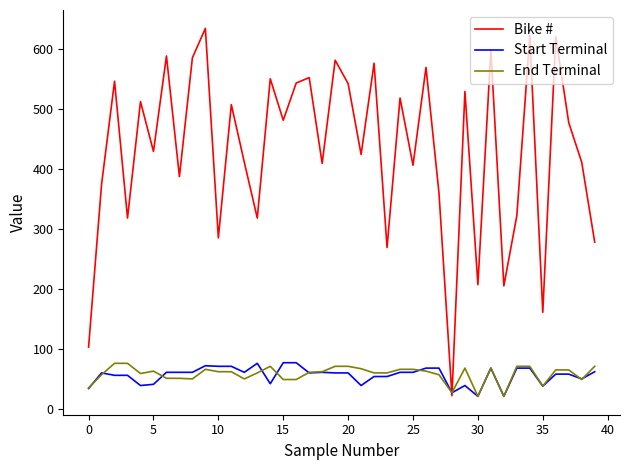

Which series has the largest total across all categories?

Bike #